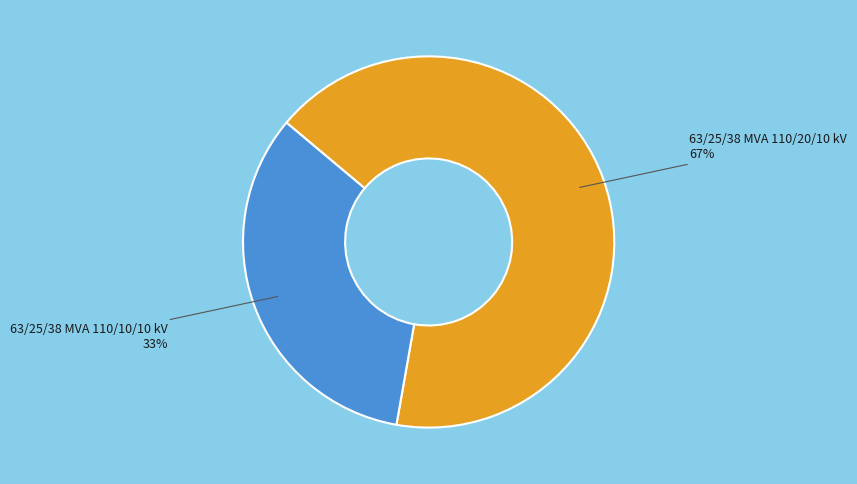

How many slices are in this pie chart?

2